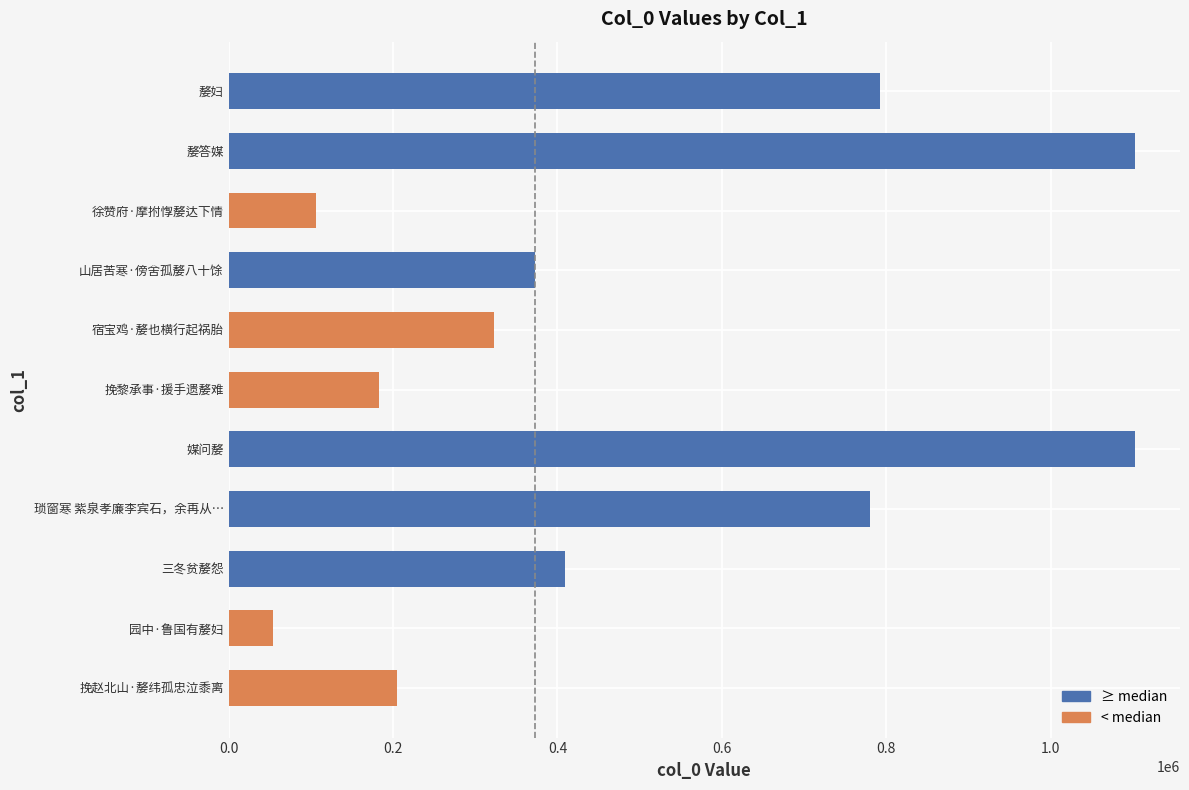

What is the change in value from 挽黎承事·援手遗嫠难 to 宿宝鸡·嫠也横行起祸胎?

+140066